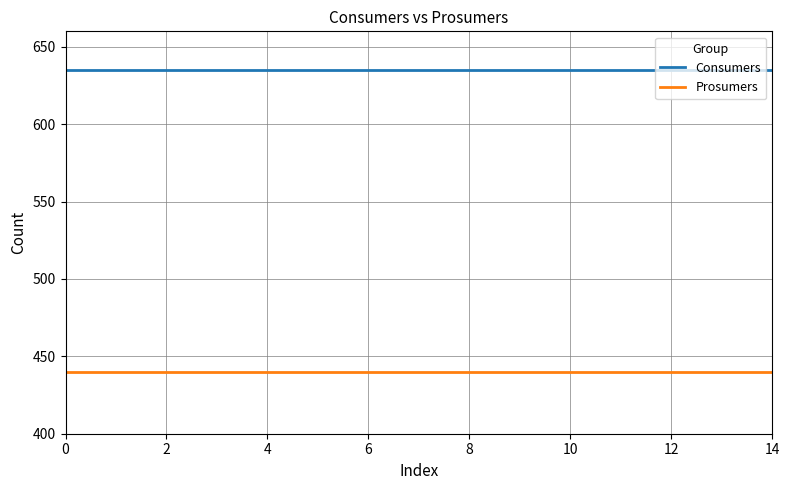

What is the smallest value displayed?

440